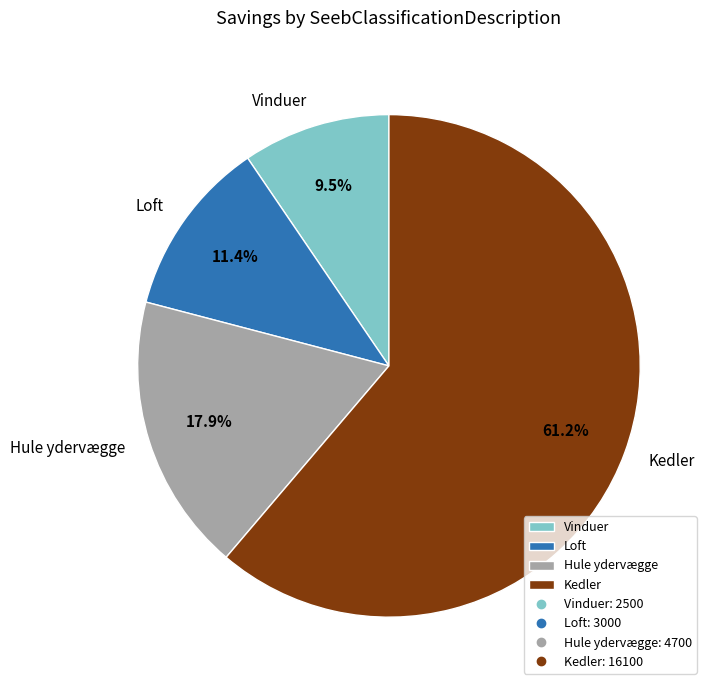

Rank the categories by value from highest to lowest.

Kedler, Hule ydervægge, Loft, Vinduer